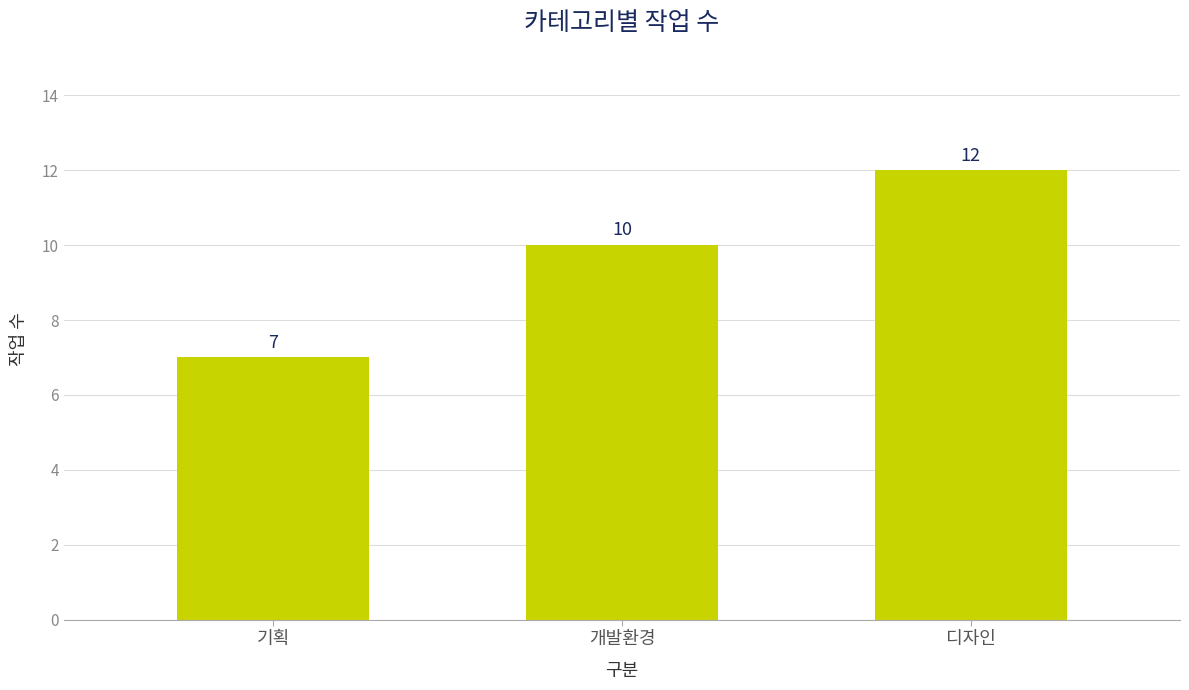

Reading left to right, list all the values displayed in this chart.

7	10	12